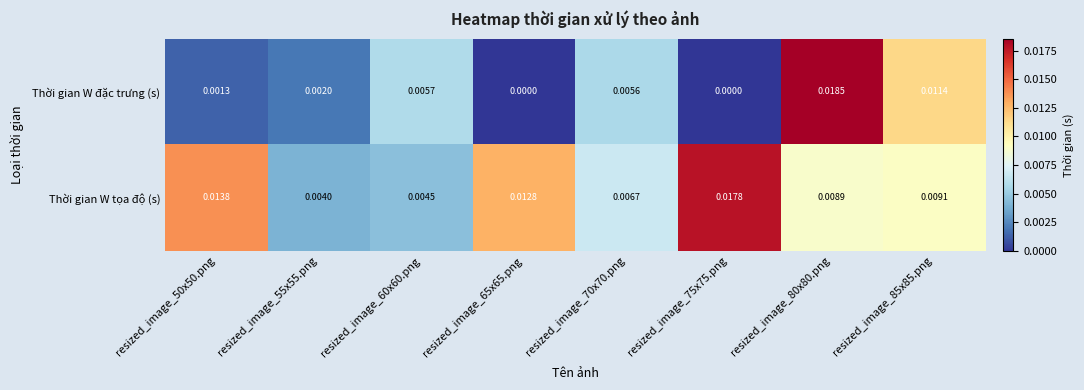

Which series has the largest total across all categories?

Thời gian W tọa độ (s)